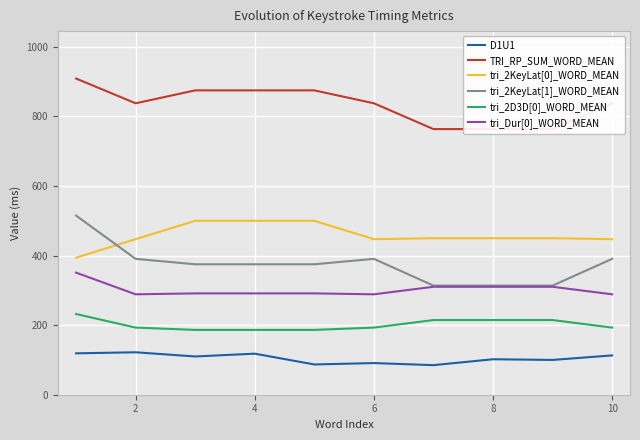

What is the highest value of the tri_2D3D[0]_WORD_MEAN series?

232.0